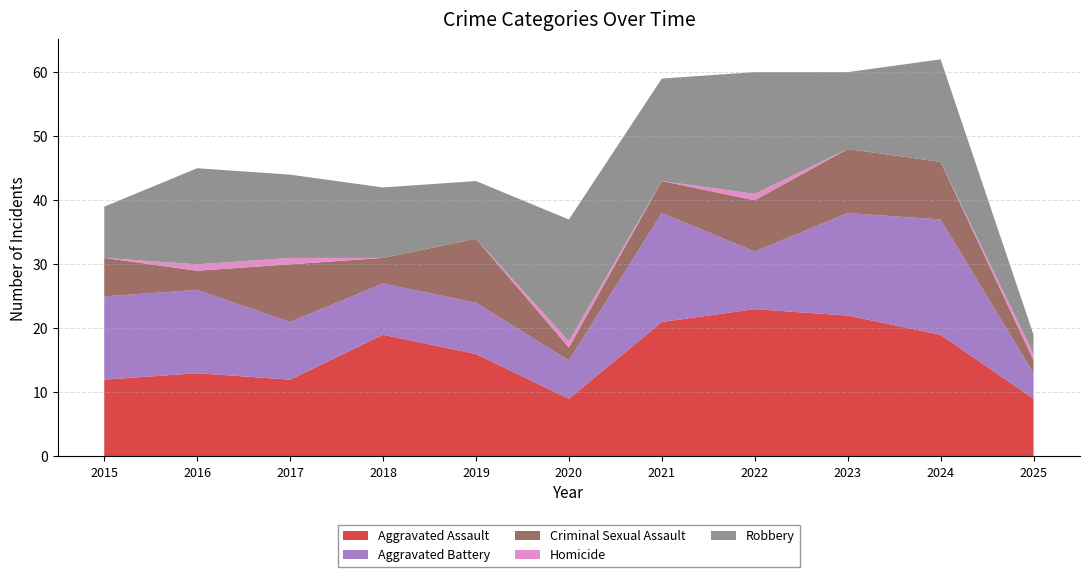

Reading left to right, what are all the values shown in this chart?

Aggravated Assault: 2015=12	2016=13	2017=12	2018=19	2019=16	2020=9	2021=21	2022=23	2023=22	2024=19	2025=9
Aggravated Battery: 2015=13	2016=13	2017=9	2018=8	2019=8	2020=6	2021=17	2022=9	2023=16	2024=18	2025=4
Criminal Sexual Assault: 2015=6	2016=3	2017=9	2018=4	2019=10	2020=2	2021=5	2022=8	2023=10	2024=9	2025=2
Homicide: 2015=0	2016=1	2017=1	2018=0	2019=0	2020=1	2021=0	2022=1	2023=0	2024=0	2025=1
Robbery: 2015=8	2016=15	2017=13	2018=11	2019=9	2020=19	2021=16	2022=19	2023=12	2024=16	2025=3